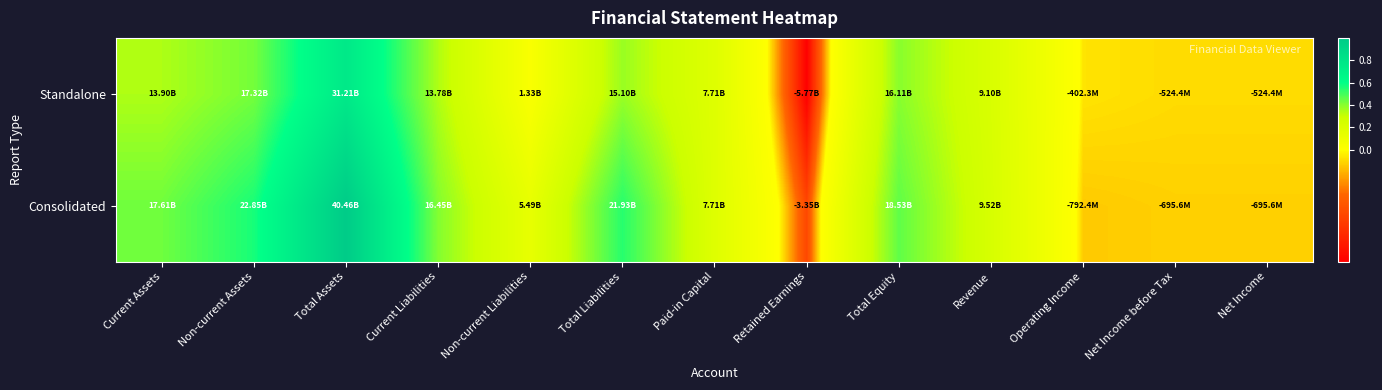

How many distinct data groups are displayed?

2